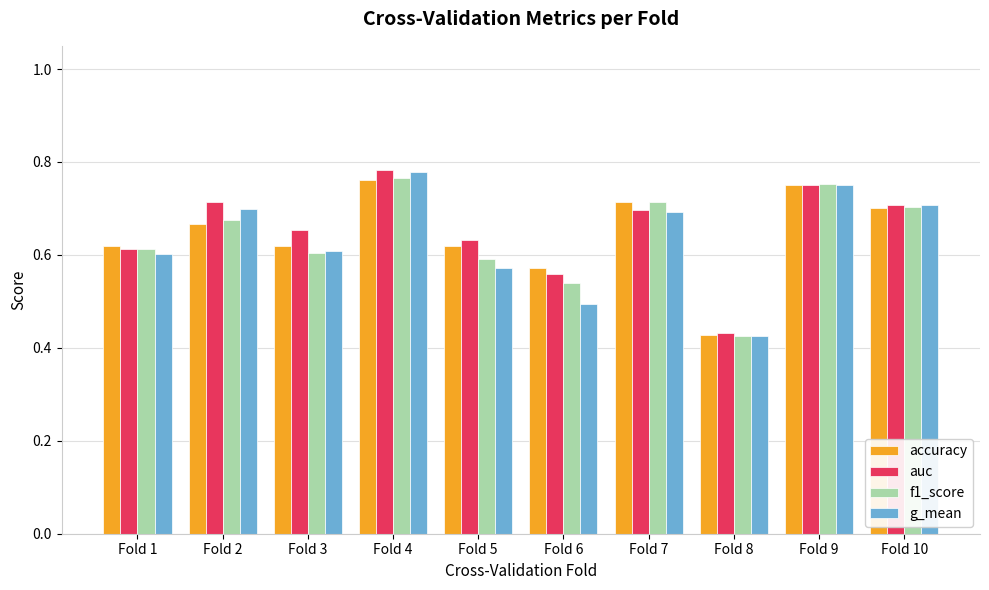

Which category has the lowest value across all series?

Fold 8